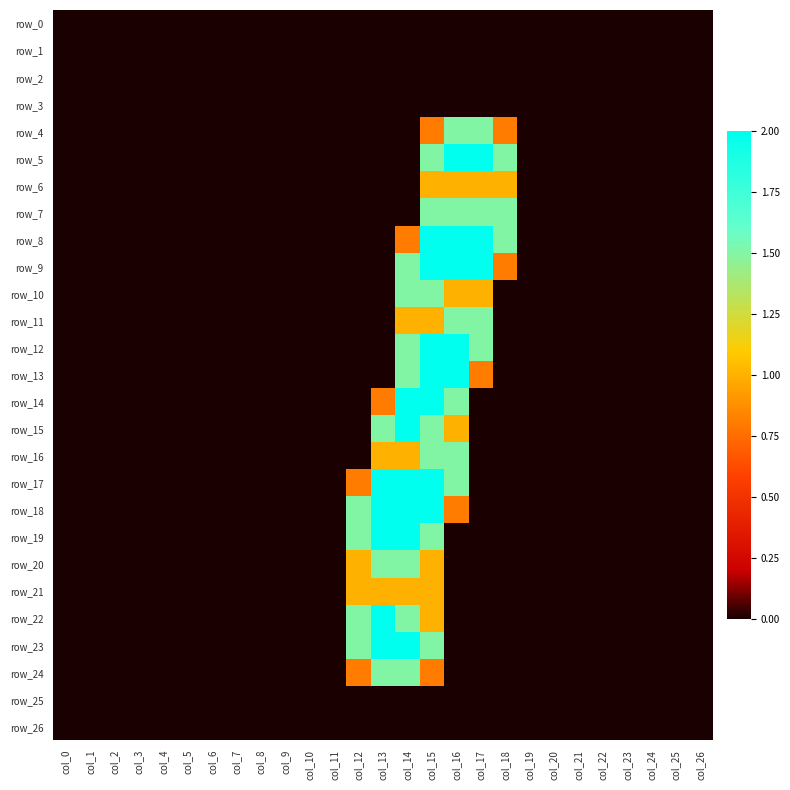

How many positive values does the row_6 series have?

4